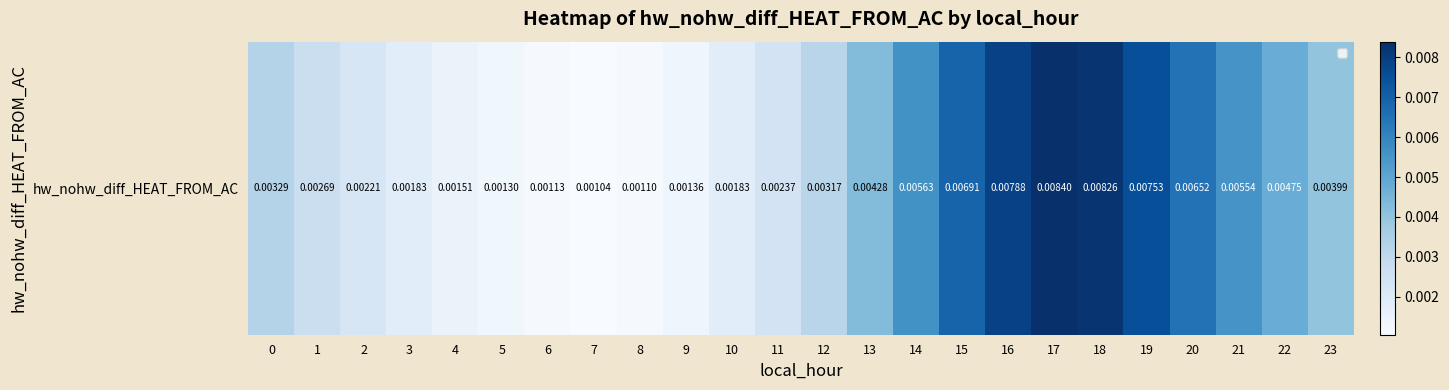

The chart shows a value of 0.0 at 7. True or false?

True